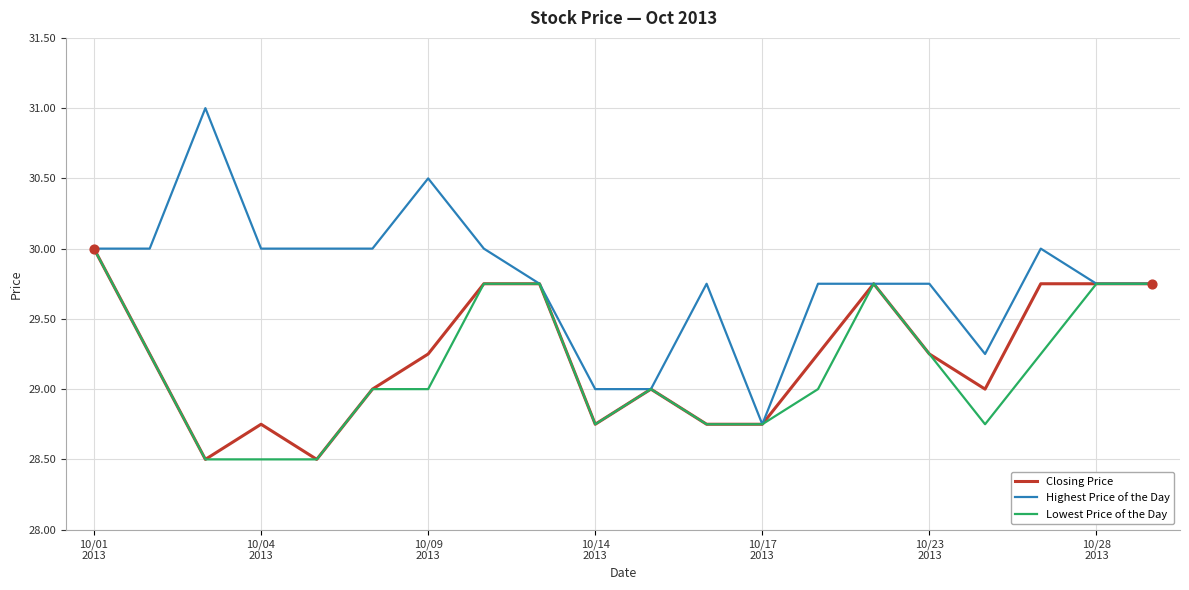

Which series has the largest total across all categories?

Highest Price of the Day